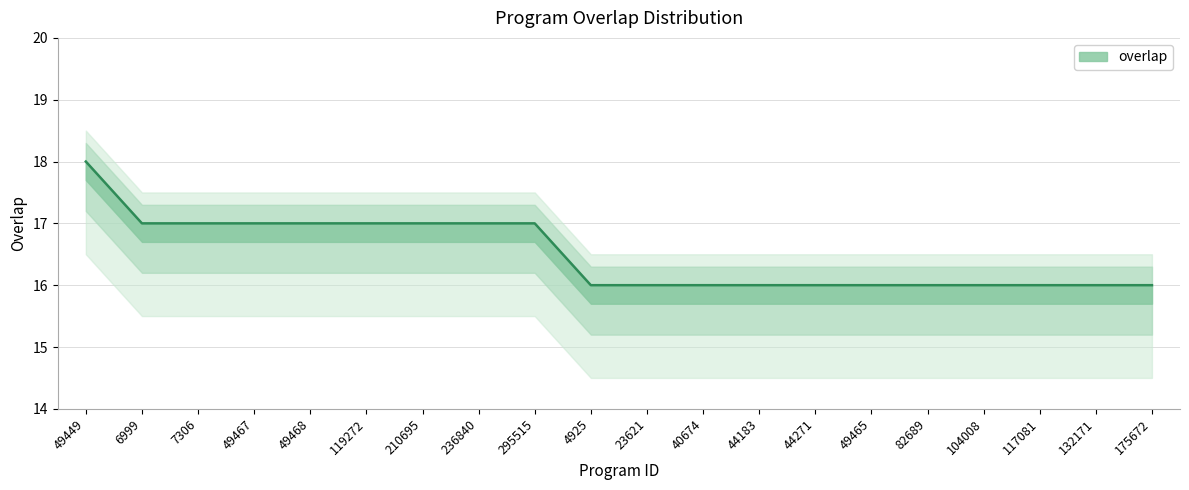

What is the sum of all values?

330